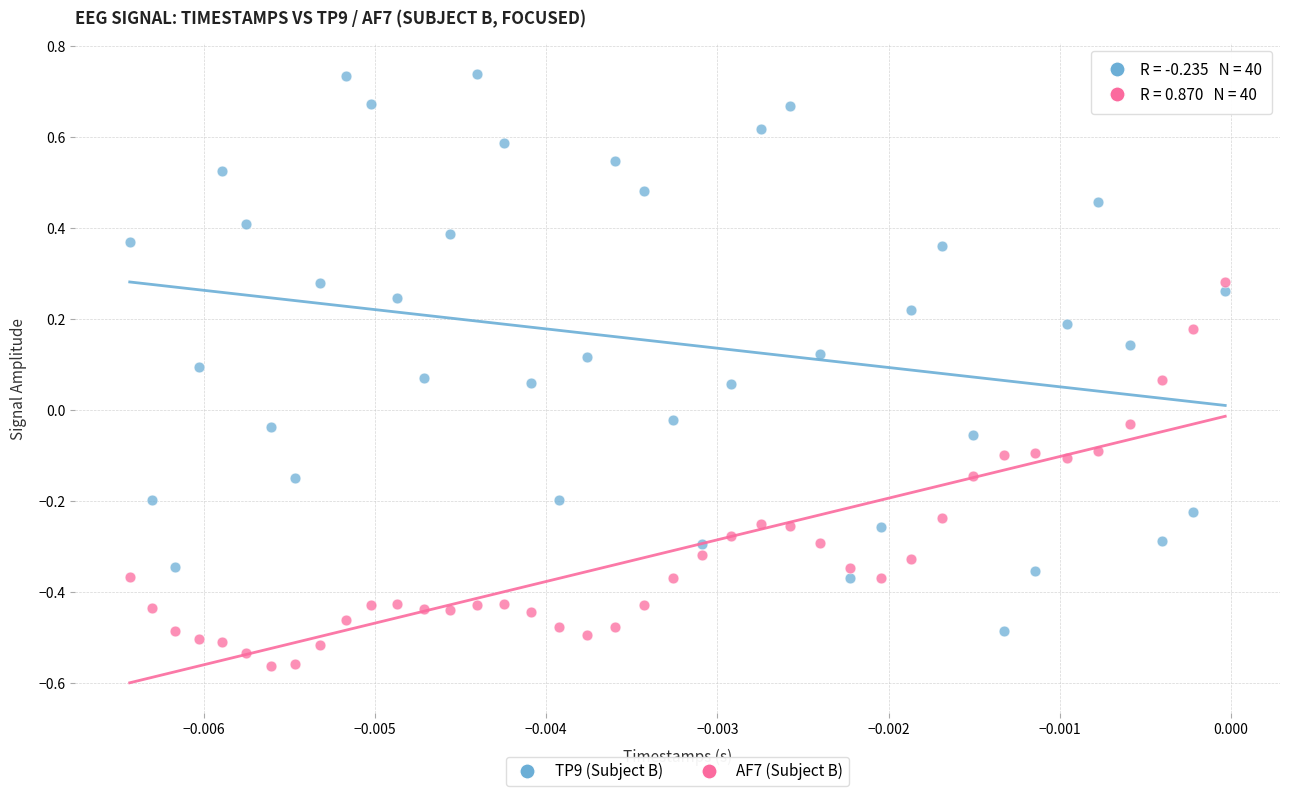

Which series has the widest spread of Y values?

TP9 (Subject B)